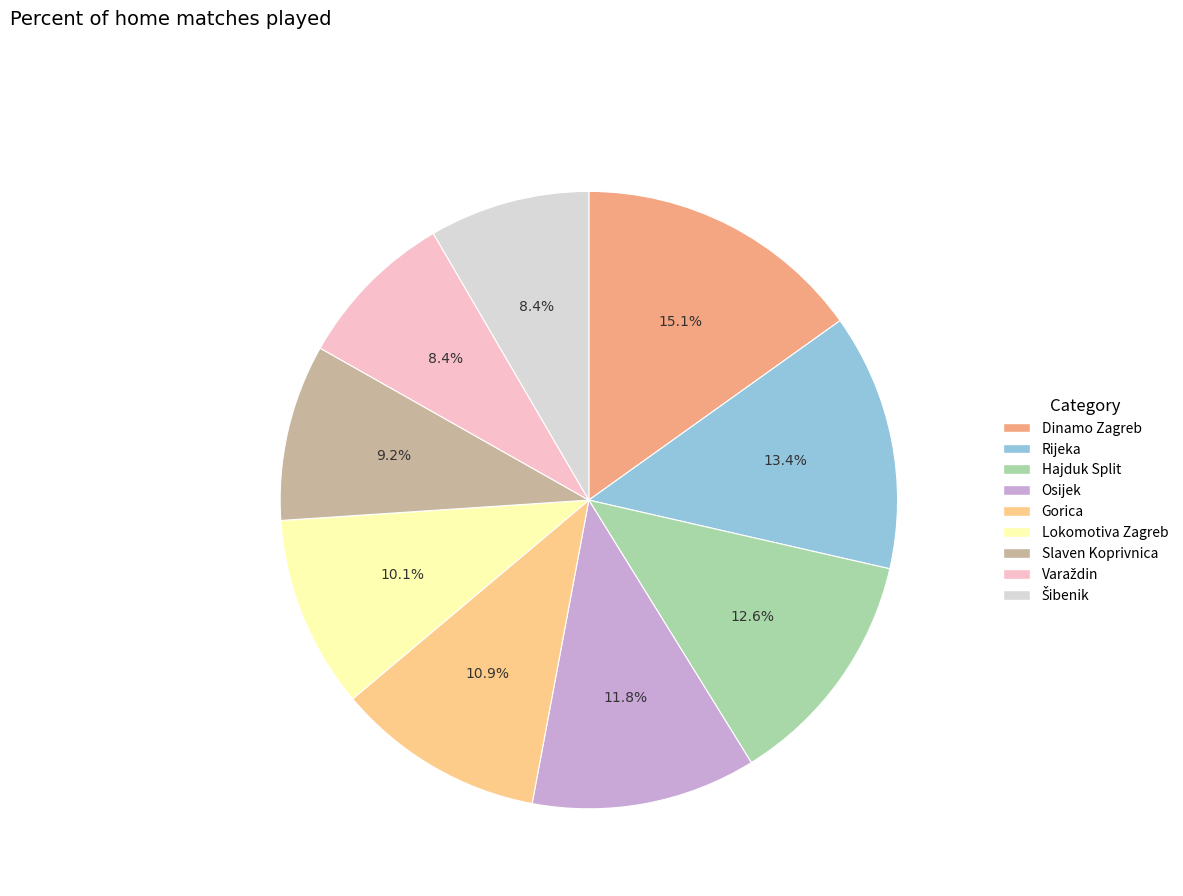

To the nearest percent, what is the average slice percentage?

11%